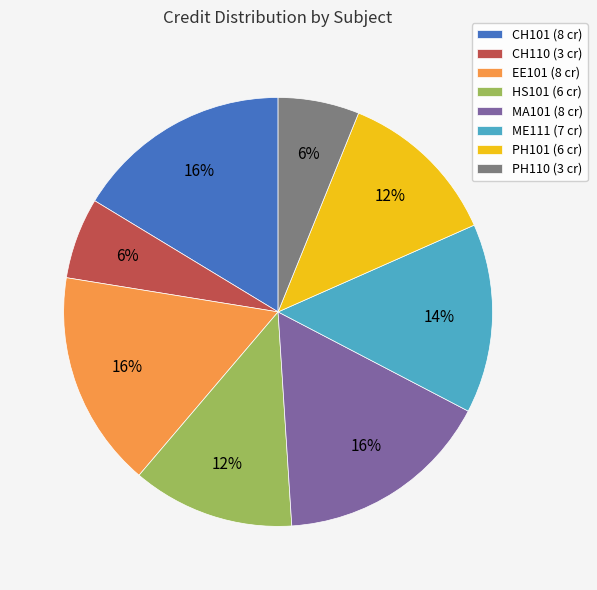

Between PH110 (3 cr) and ME111 (7 cr), which is larger?

ME111 (7 cr)